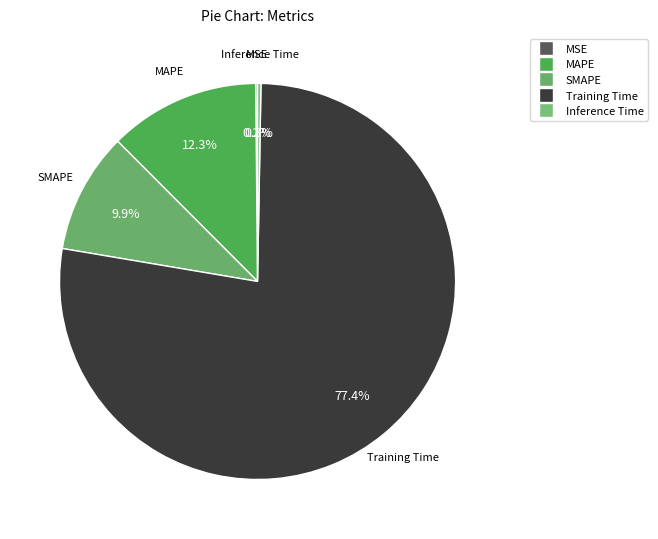

What is the largest slice in the pie chart?

Training Time